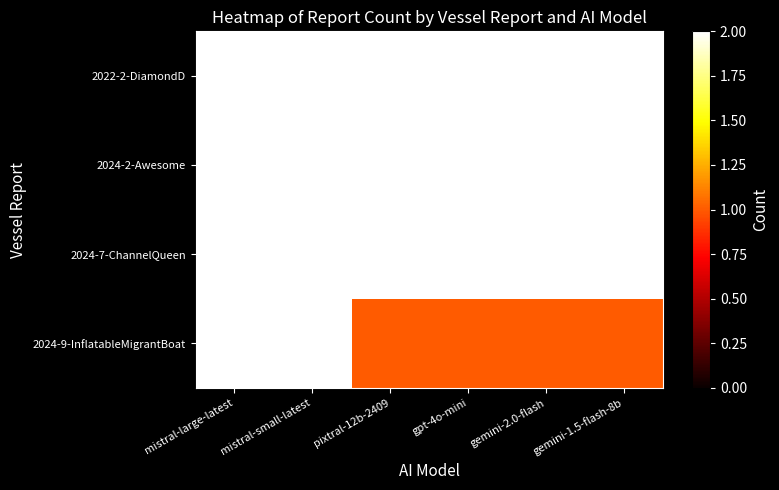

What is the maximum value shown in the chart?

2